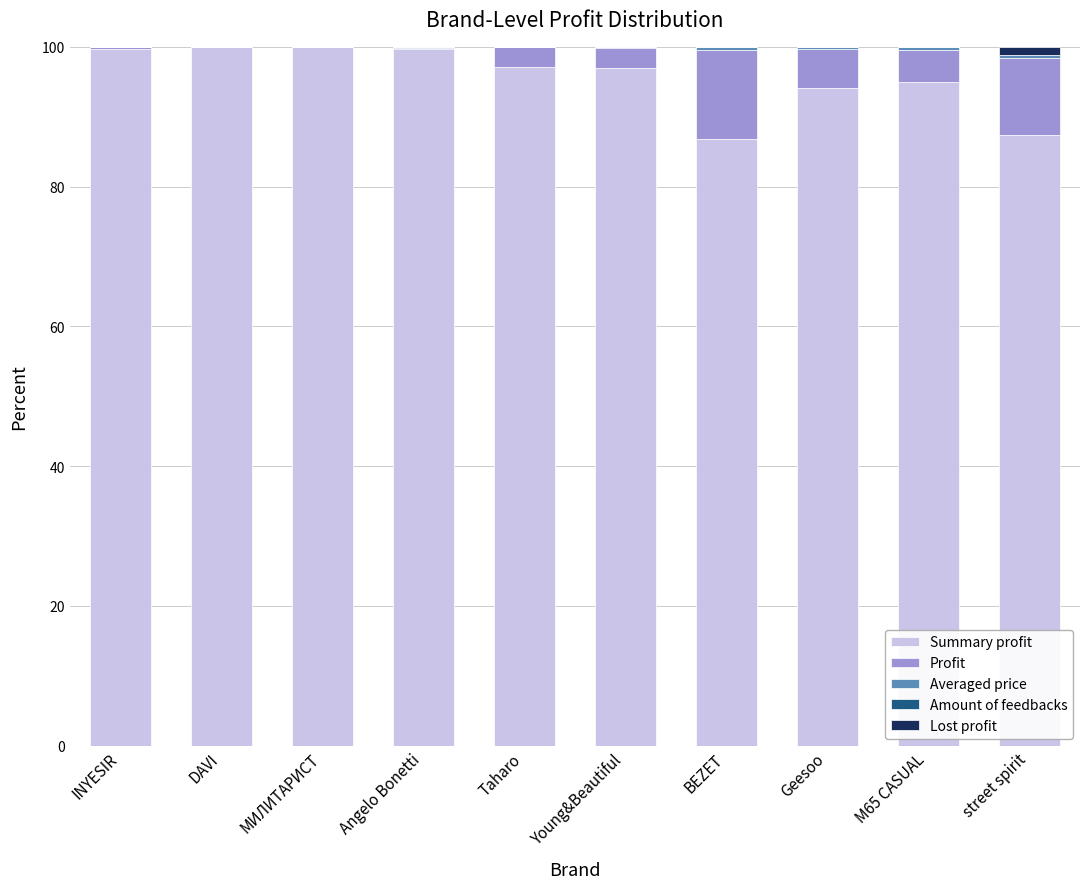

What is the maximum value for Summary profit?

100.0